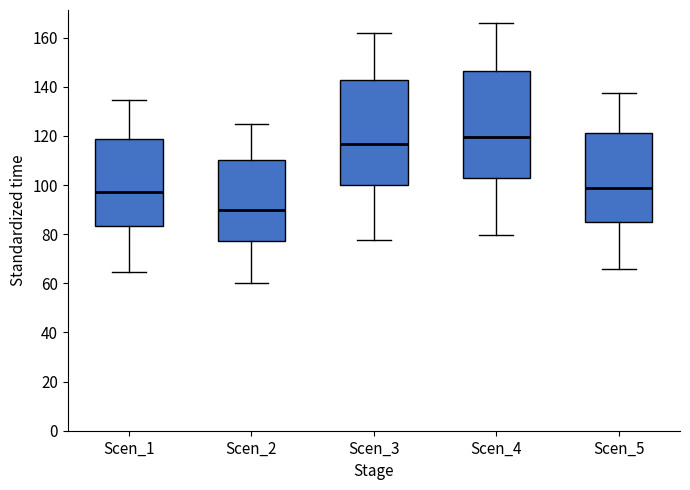

Where does the lower whisker of the box for Scen_1 end on the y-axis? The values are not printed on the chart, so give them approximately, as read against the axis.

64